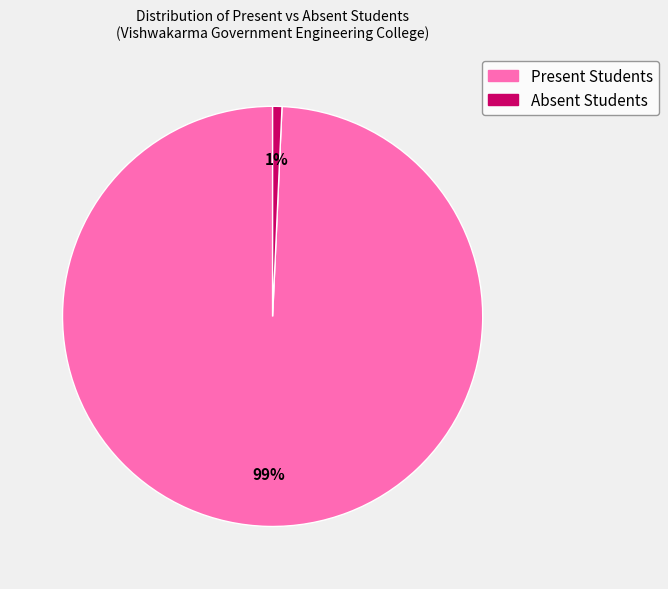

To the nearest percent, what is the average slice percentage?

50%